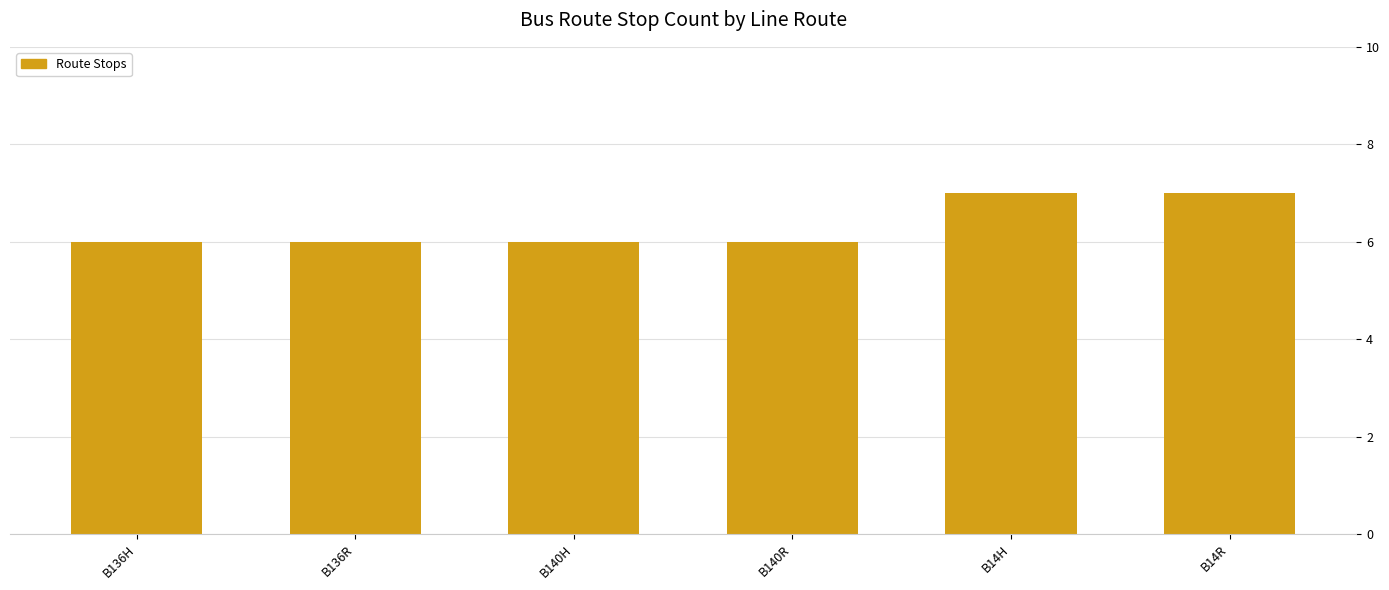

What is the change in value from B136H to B14R?

+1